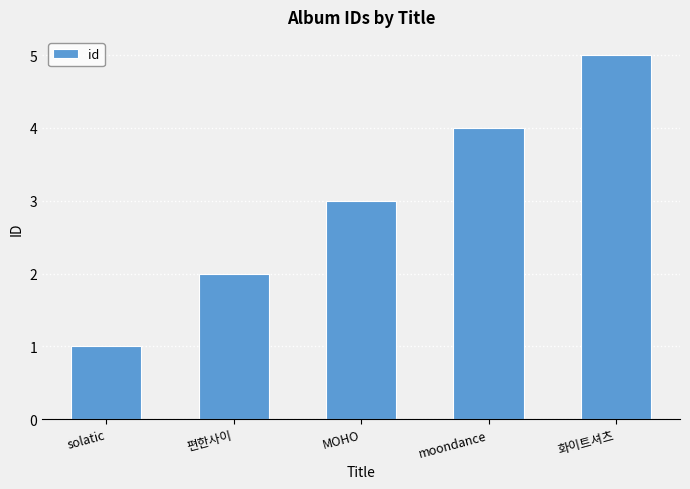

How many data points are less than 3?

2